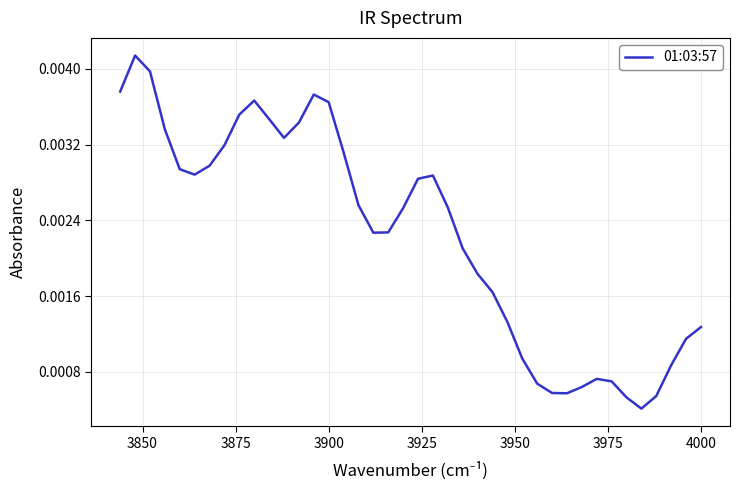

True or false: the data shows 0.0 at 3950.

False